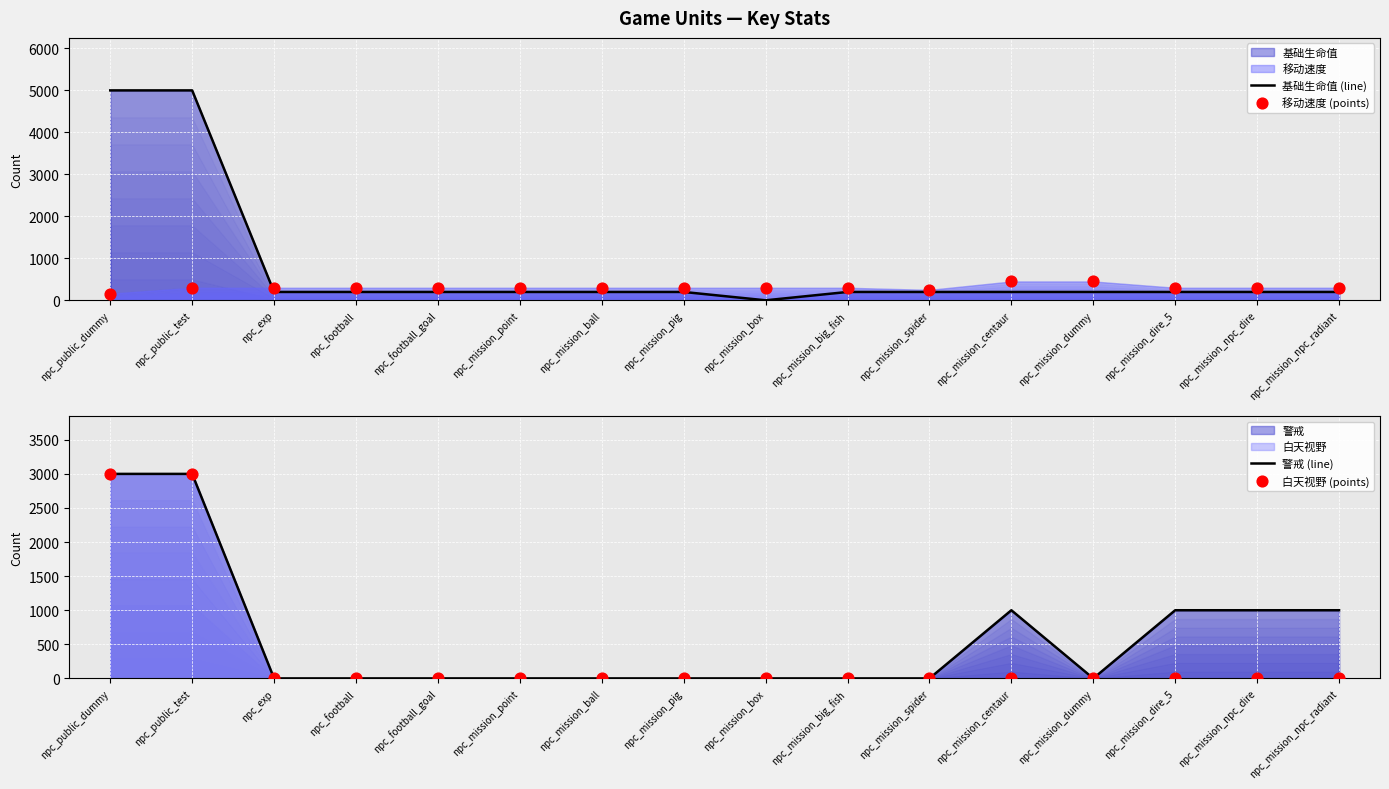

Which series has the largest total across all categories?

基础生命值 (line)